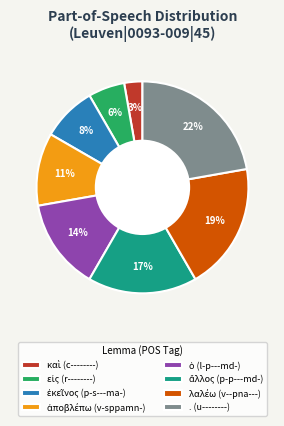

To the nearest percent, what is the average slice percentage?

12%